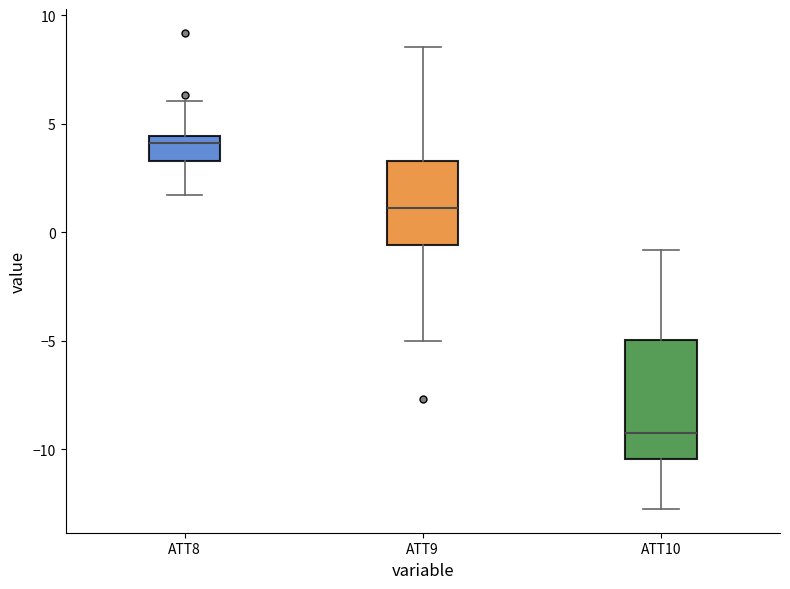

Which box's median line is the highest?

ATT8